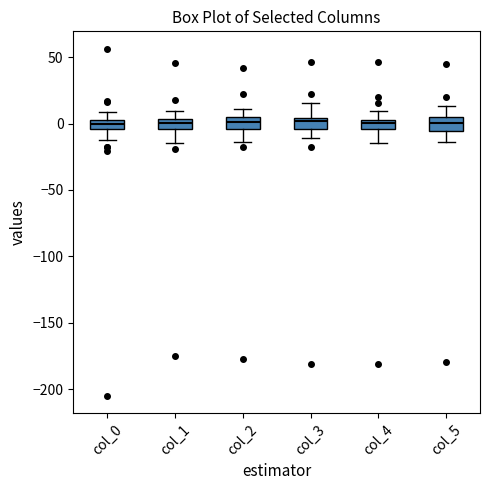

Where does the upper whisker of the box for col_5 end on the y-axis? The values are not printed on the chart, so give them approximately, as read against the axis.

15